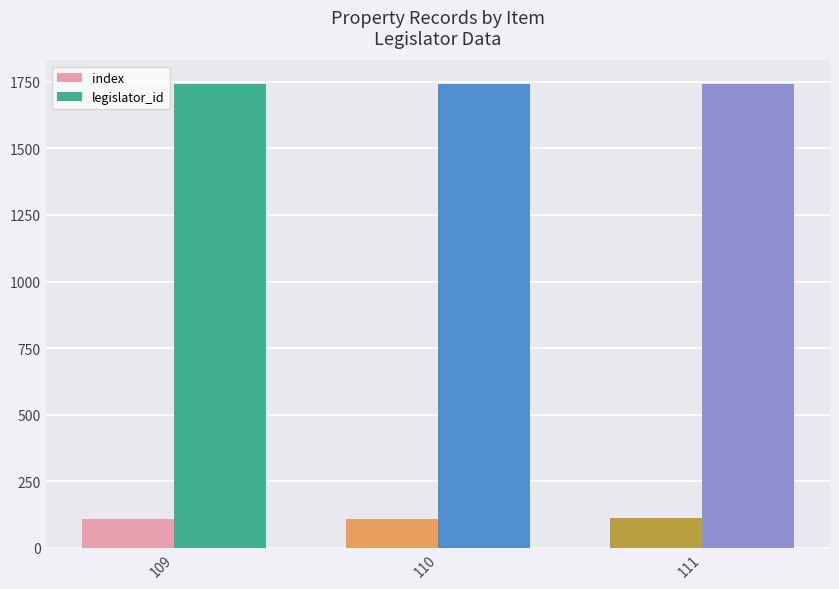

How many series are shown in this chart?

2